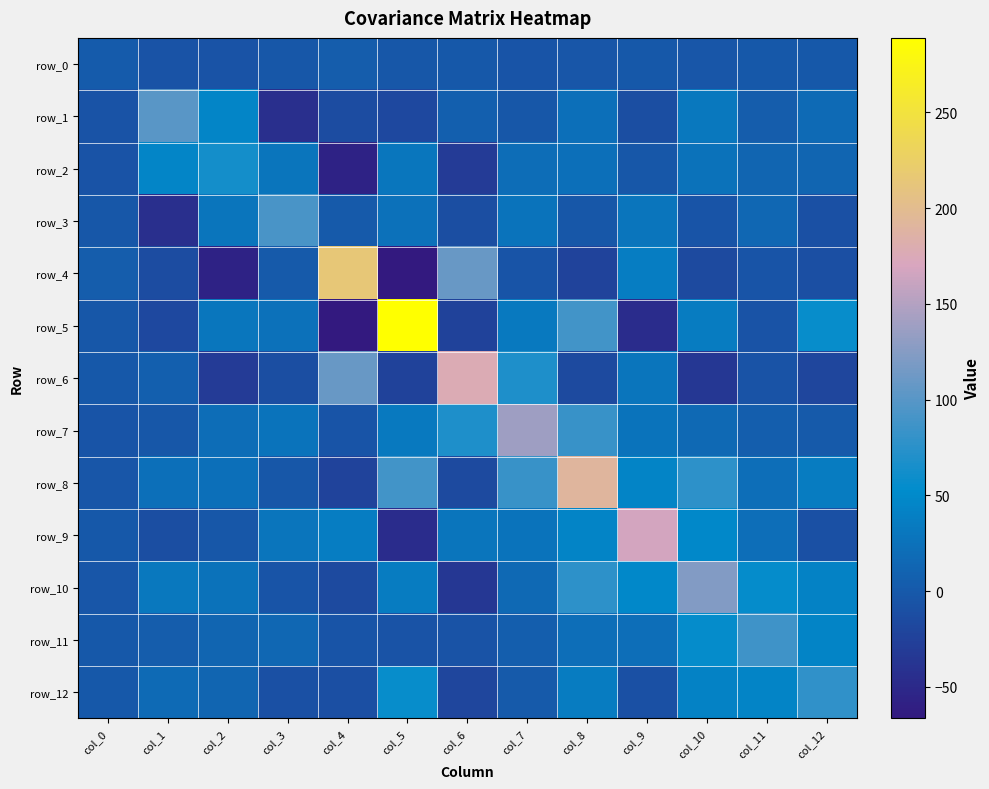

What is the difference between the highest and lowest values at col_7?

143.7